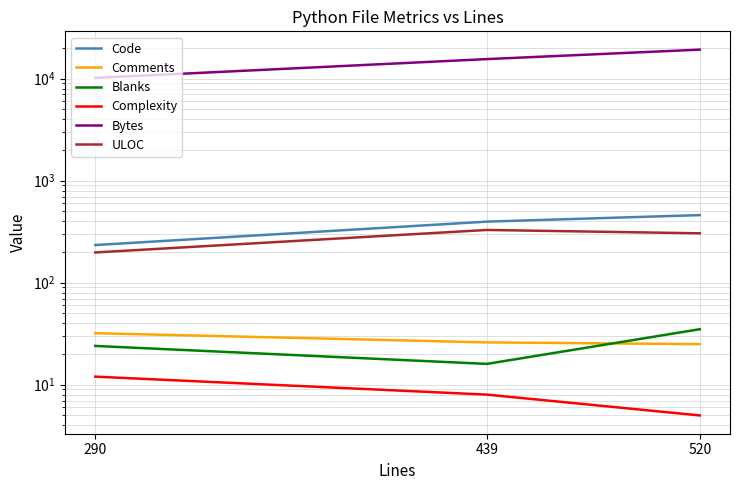

List the series in order of their peak value, lowest first.

Complexity, Comments, Blanks, ULOC, Code, Bytes